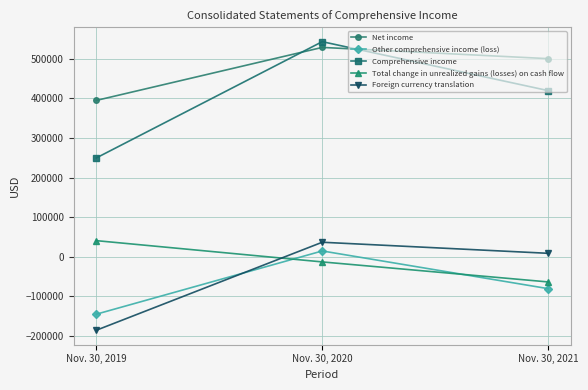

At Nov. 30, 2020, list the series in order from largest to smallest.

Comprehensive income, Net income, Foreign currency translation, Other comprehensive income (loss), Total change in unrealized gains (losses) on cash flow